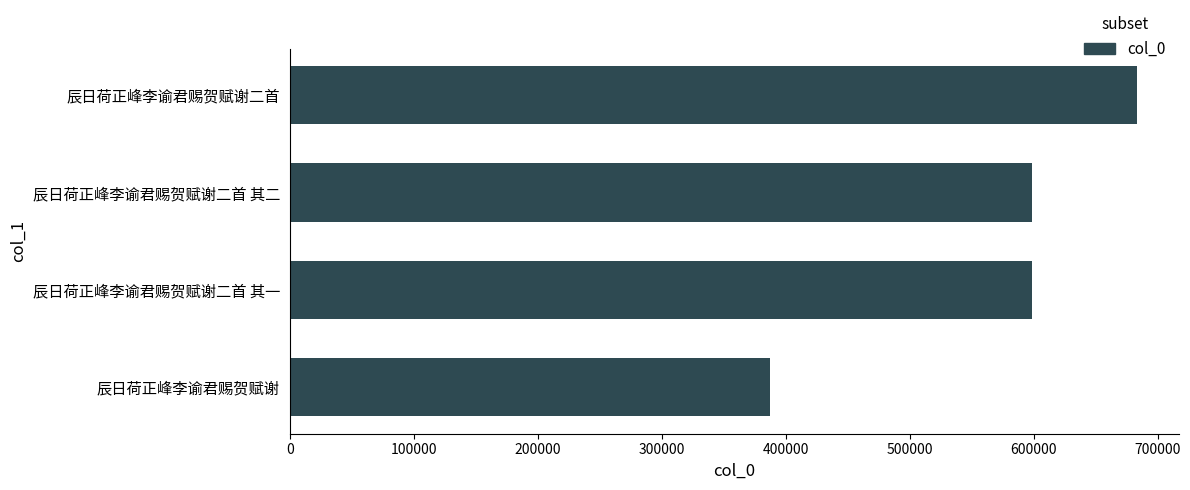

The value at 辰日荷正峰李谕君赐贺赋谢二首 is 207101. True or false?

False